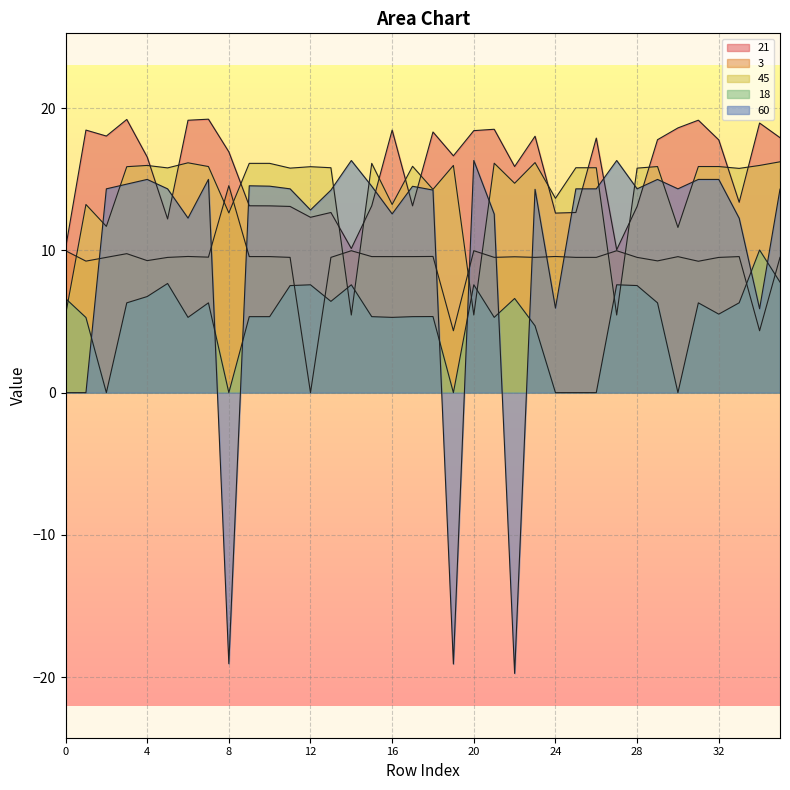

True or false: 3 and 21 cross at least once.

False